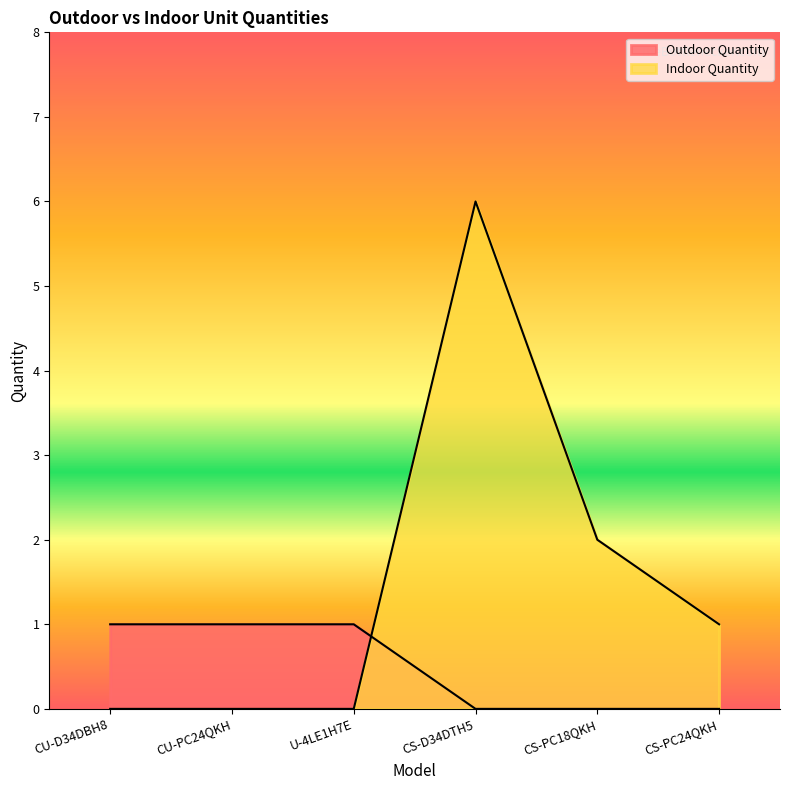

Count the Outdoor Quantity values in the range 0 to 1.

6